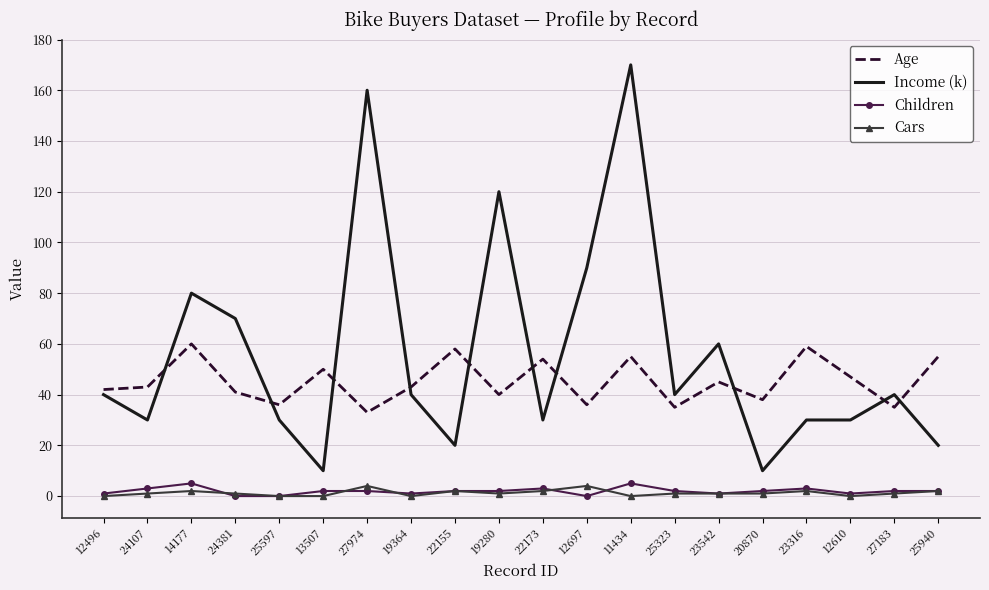

How many categories are shown in the chart?

20